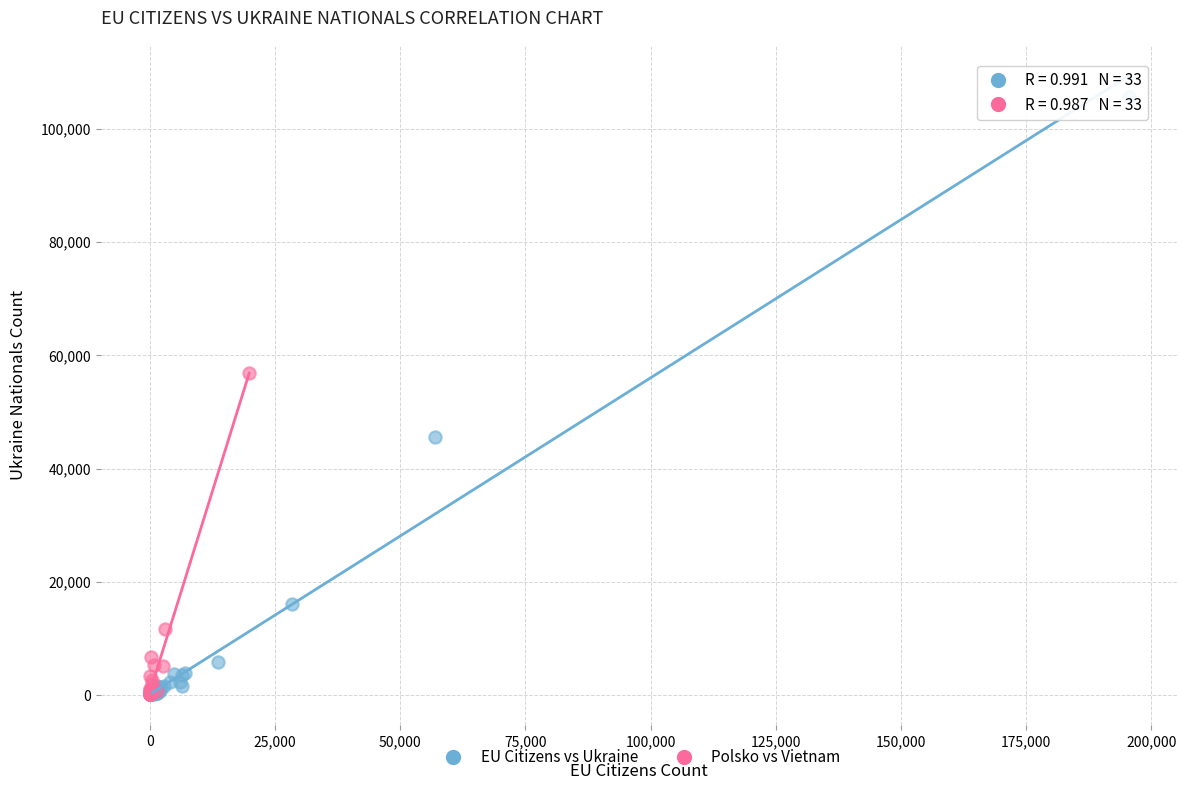

Which series has the widest spread of Y values?

EU Citizens vs Ukraine